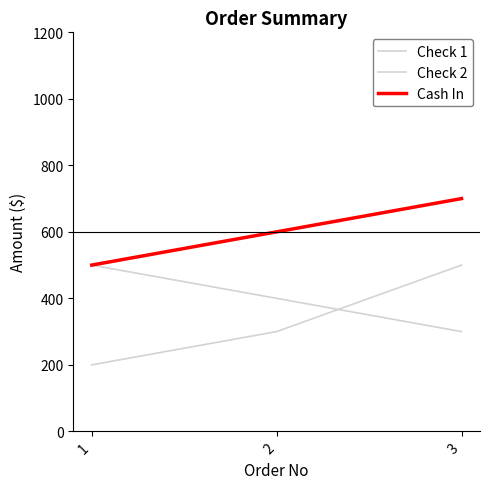

Read the Check 1 value at 2, to the nearest 5.

300